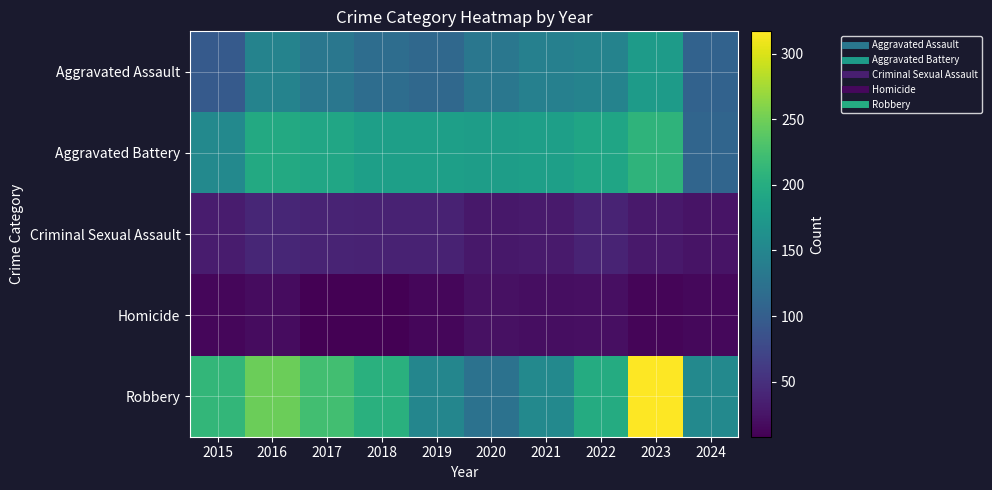

What is the minimum value shown in the chart?

8